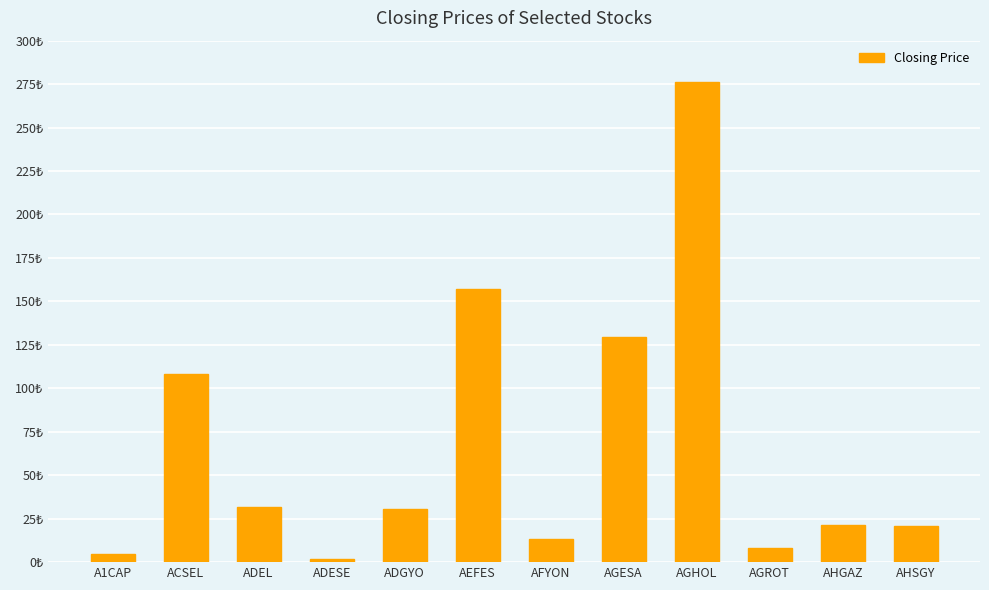

Are the bars horizontal?

No